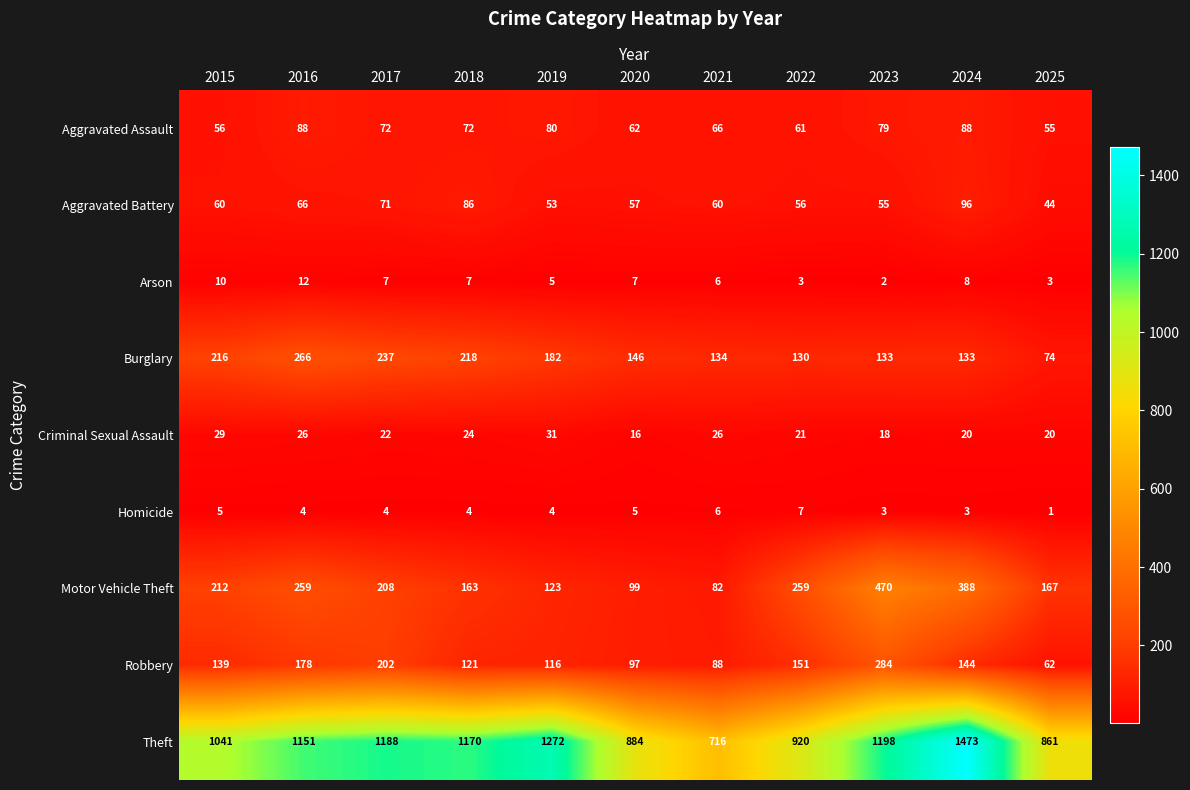

What is the total value across all series at 2020?

1373